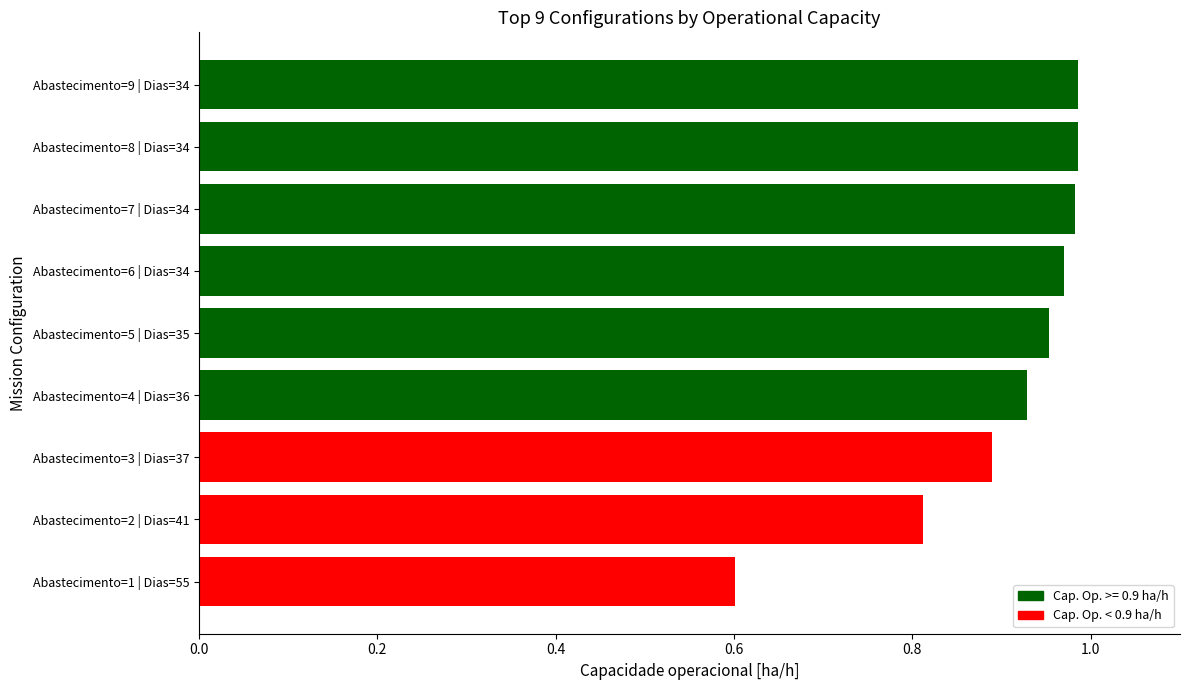

What is the difference between the second highest and second lowest values?

0.2